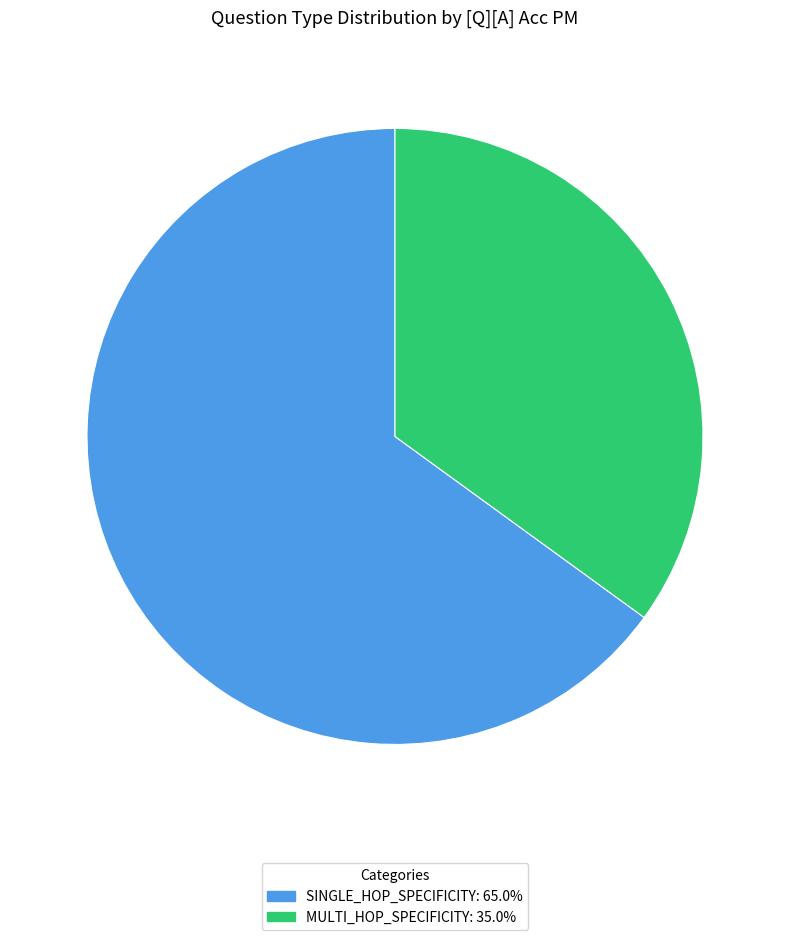

Does any single category account for the majority?

Yes